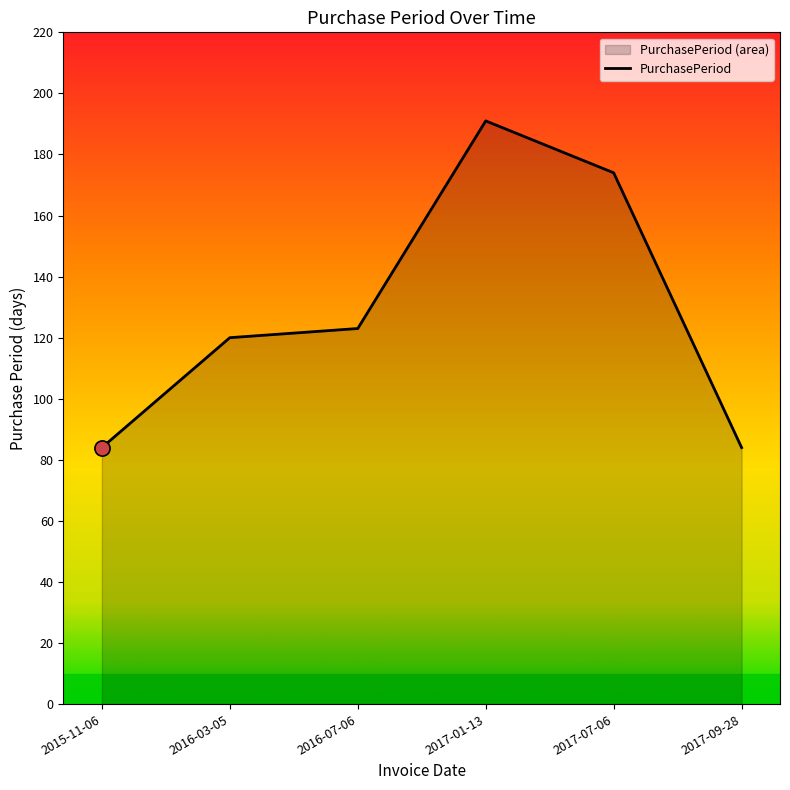

Which has a higher value, 2015-11-06 or 2017-07-06?

2017-07-06